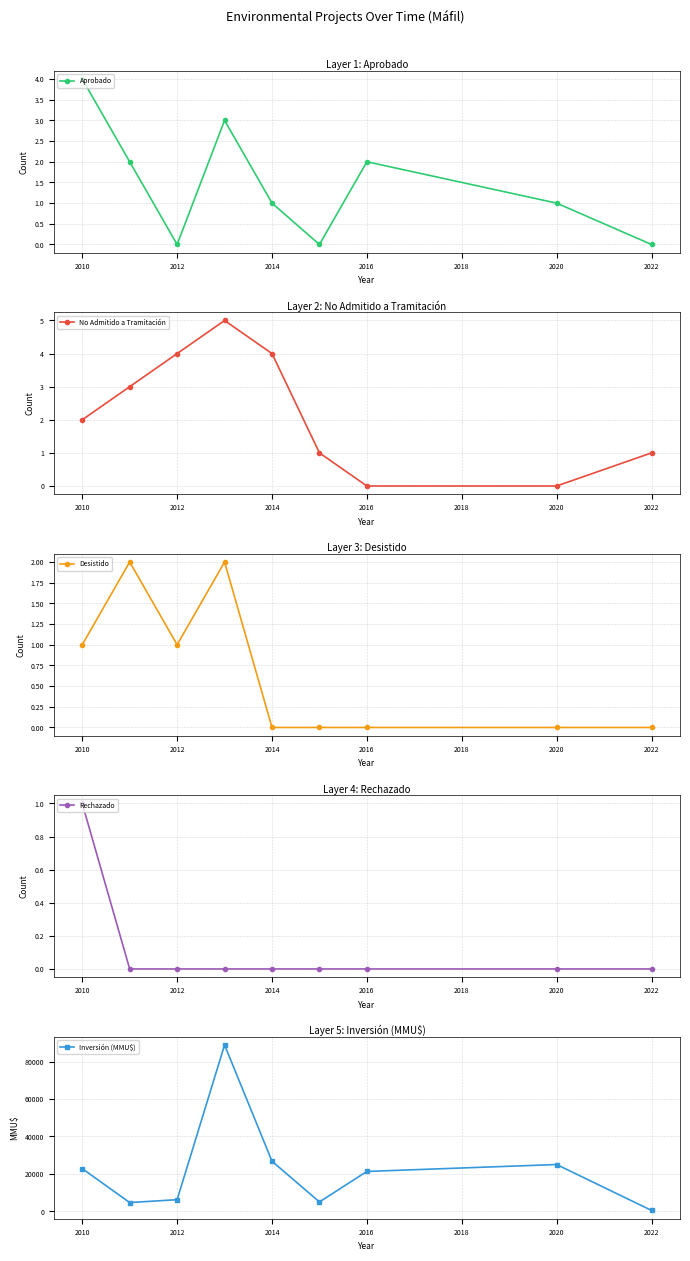

Which category has the highest value in the Aprobado series?

2010